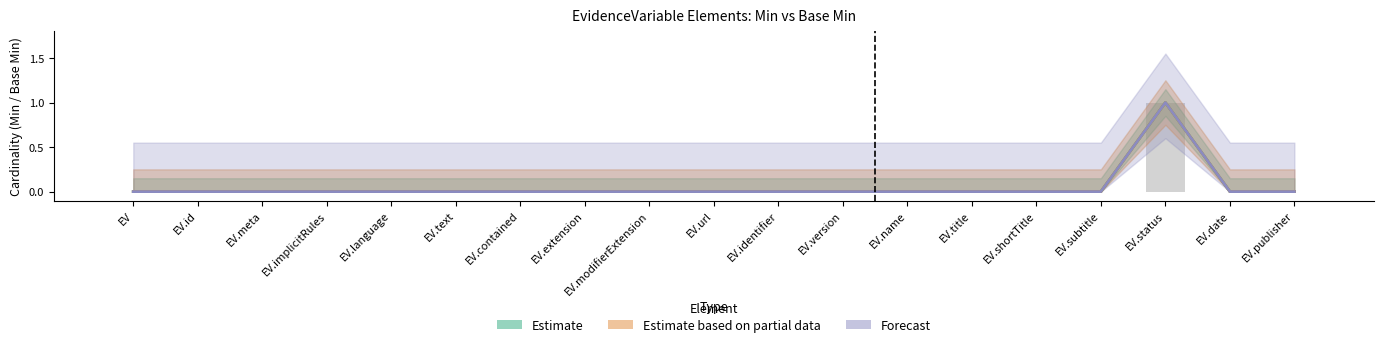

How many bars are there in each group?

3